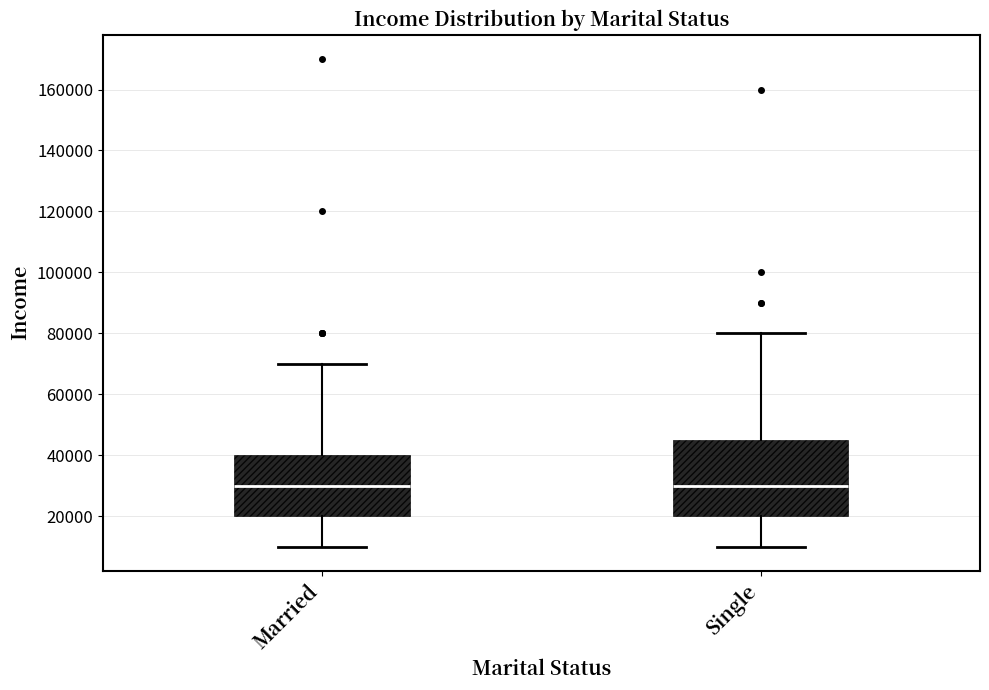

Comparing the boxes themselves (not the whiskers), which one is the tallest?

Single